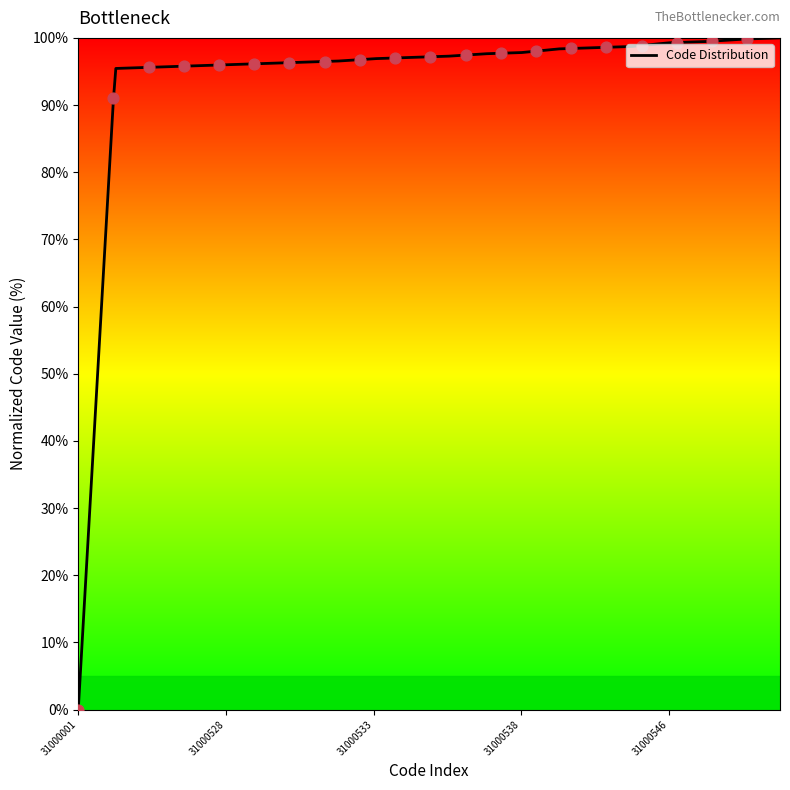

What is the difference between the maximum and minimum values?

100.0